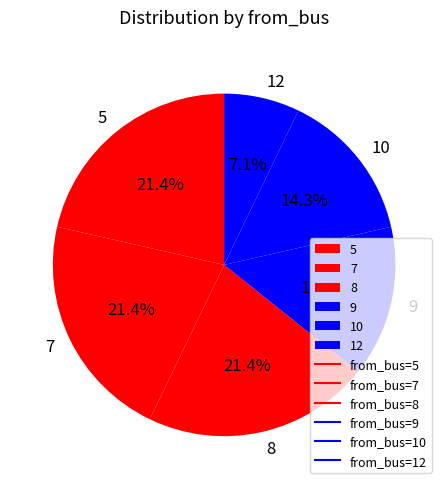

Is there a majority slice in this chart?

No